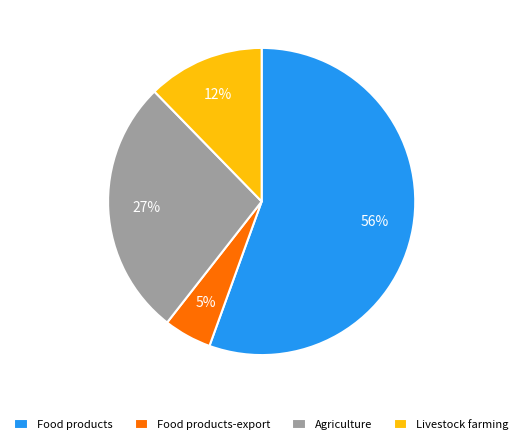

To the nearest percent, what is the average slice percentage?

25%